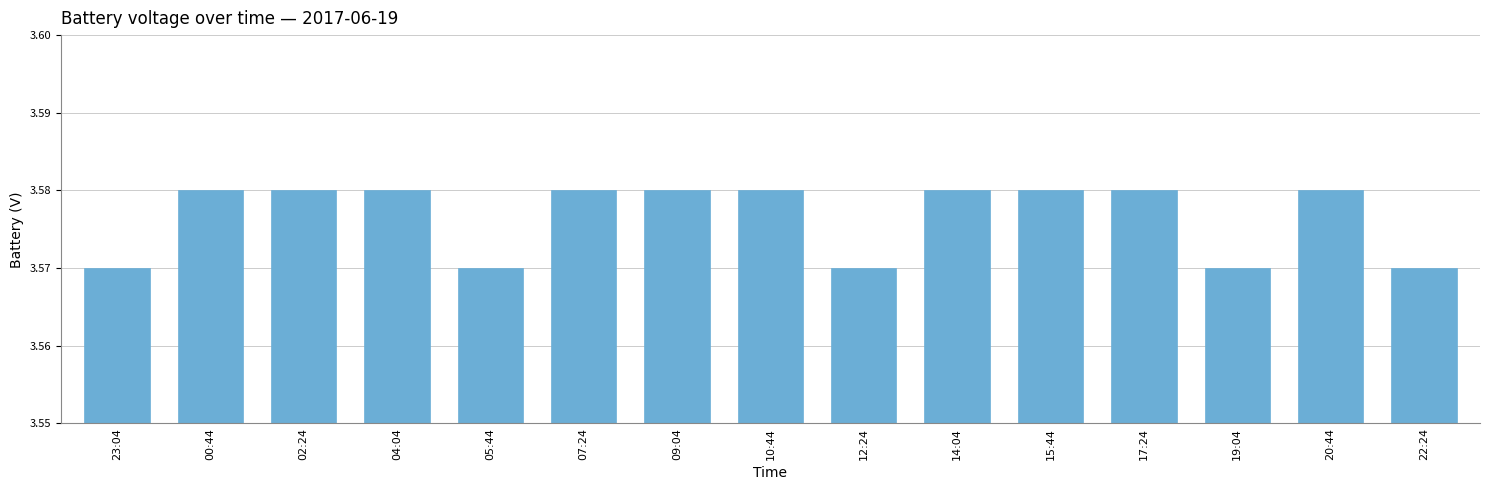

How many values are between 3 and 4?

15